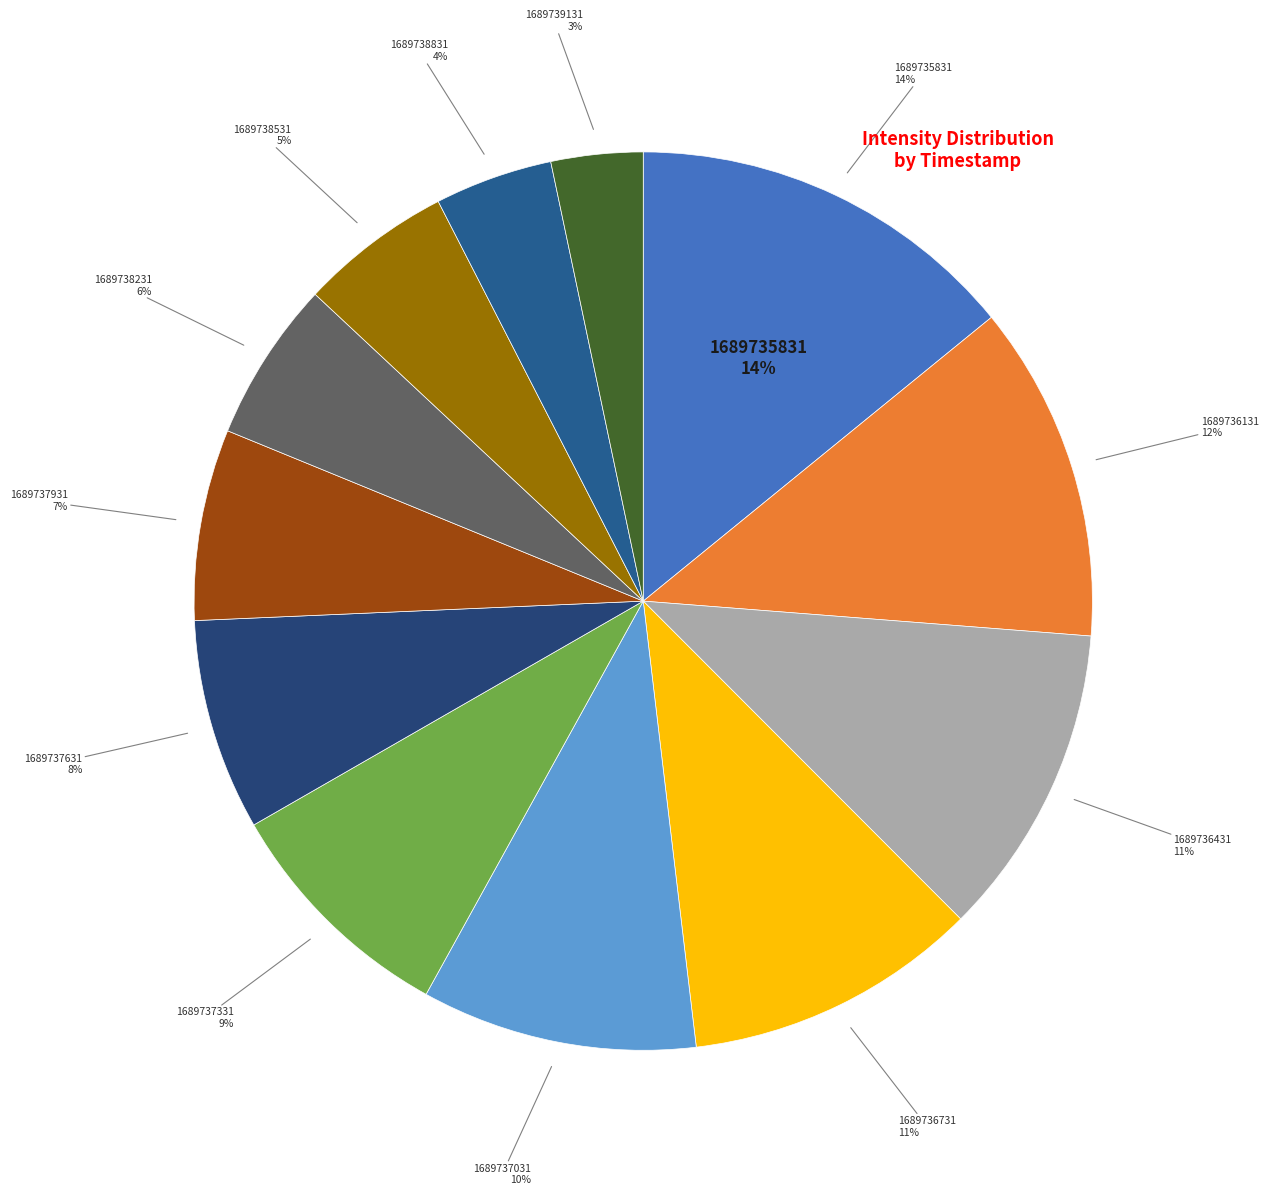

To the nearest percent, what is the difference between the largest and smallest slice percentages?

11%